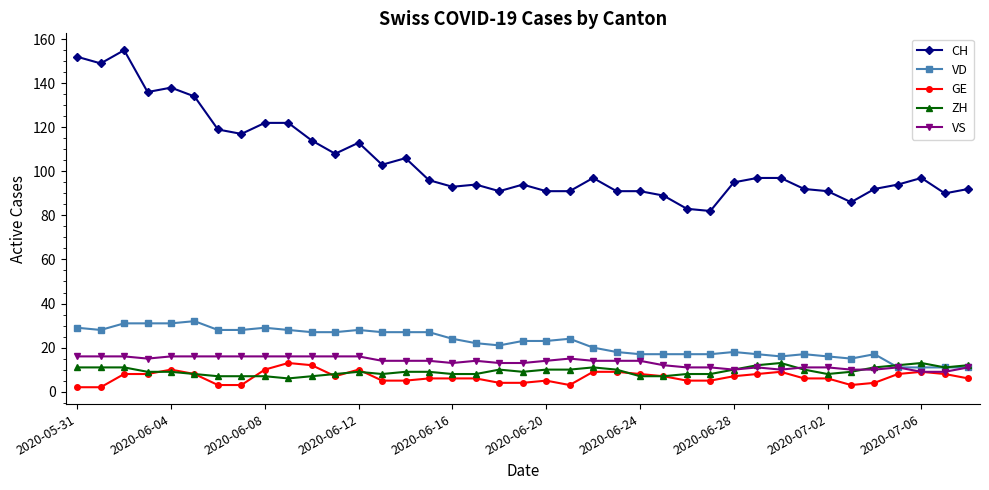

Which series has the widest spread of values?

CH